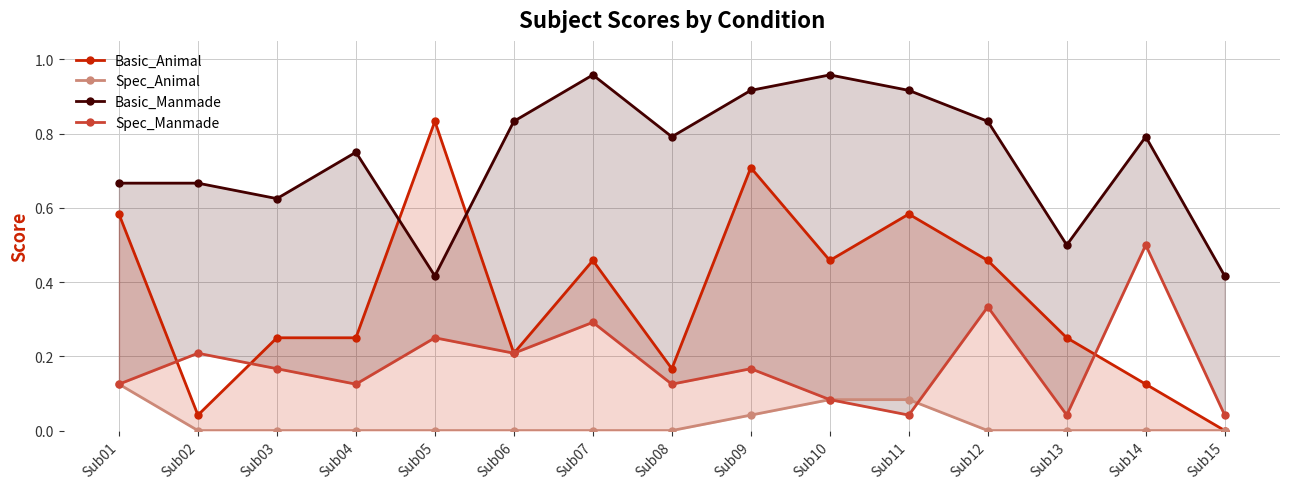

Reading left to right, extract all data points from this chart.

Basic_Animal: Sub01=0.6	Sub02=0.0	Sub03=0.2	Sub04=0.2	Sub05=0.8	Sub06=0.2	Sub07=0.5	Sub08=0.2	Sub09=0.7	Sub10=0.5	Sub11=0.6	Sub12=0.5	Sub13=0.2	Sub14=0.1	Sub15=0.0
Spec_Animal: Sub01=0.1	Sub02=0.0	Sub03=0.0	Sub04=0.0	Sub05=0.0	Sub06=0.0	Sub07=0.0	Sub08=0.0	Sub09=0.0	Sub10=0.1	Sub11=0.1	Sub12=0.0	Sub13=0.0	Sub14=0.0	Sub15=0.0
Basic_Manmade: Sub01=0.7	Sub02=0.7	Sub03=0.6	Sub04=0.8	Sub05=0.4	Sub06=0.8	Sub07=1.0	Sub08=0.8	Sub09=0.9	Sub10=1.0	Sub11=0.9	Sub12=0.8	Sub13=0.5	Sub14=0.8	Sub15=0.4
Spec_Manmade: Sub01=0.1	Sub02=0.2	Sub03=0.2	Sub04=0.1	Sub05=0.2	Sub06=0.2	Sub07=0.3	Sub08=0.1	Sub09=0.2	Sub10=0.1	Sub11=0.0	Sub12=0.3	Sub13=0.0	Sub14=0.5	Sub15=0.0